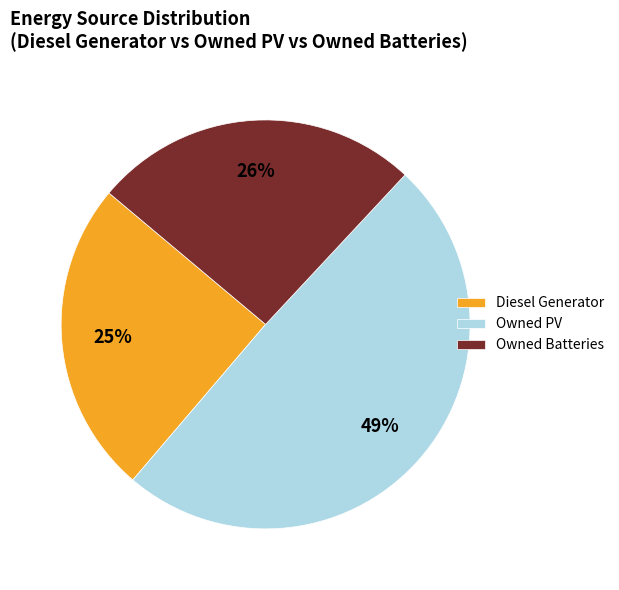

Is the sum of Owned Batteries and Diesel Generator greater than half?

Yes